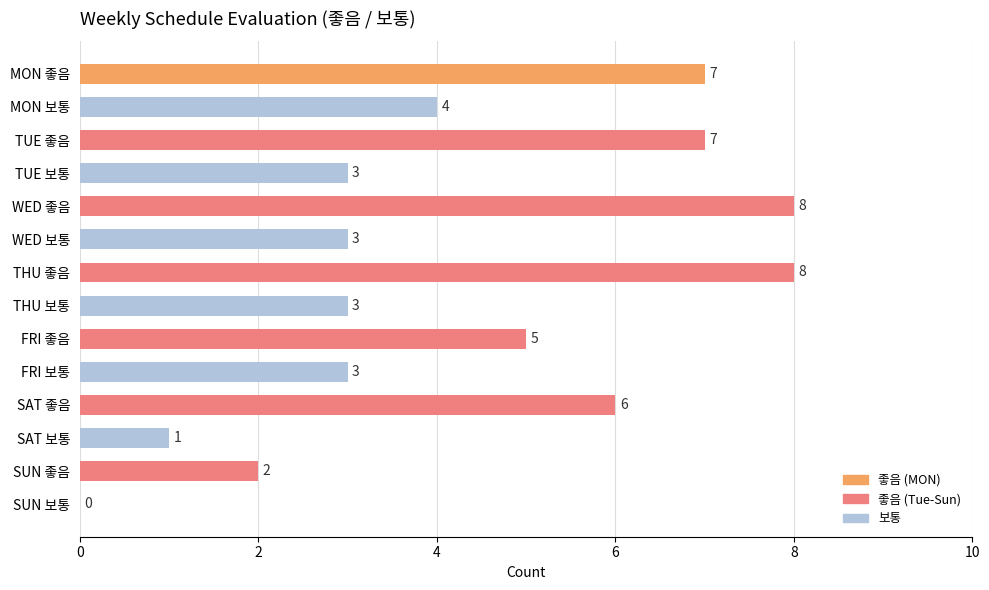

Is it true that the value at MON 좋음 is 7?

True